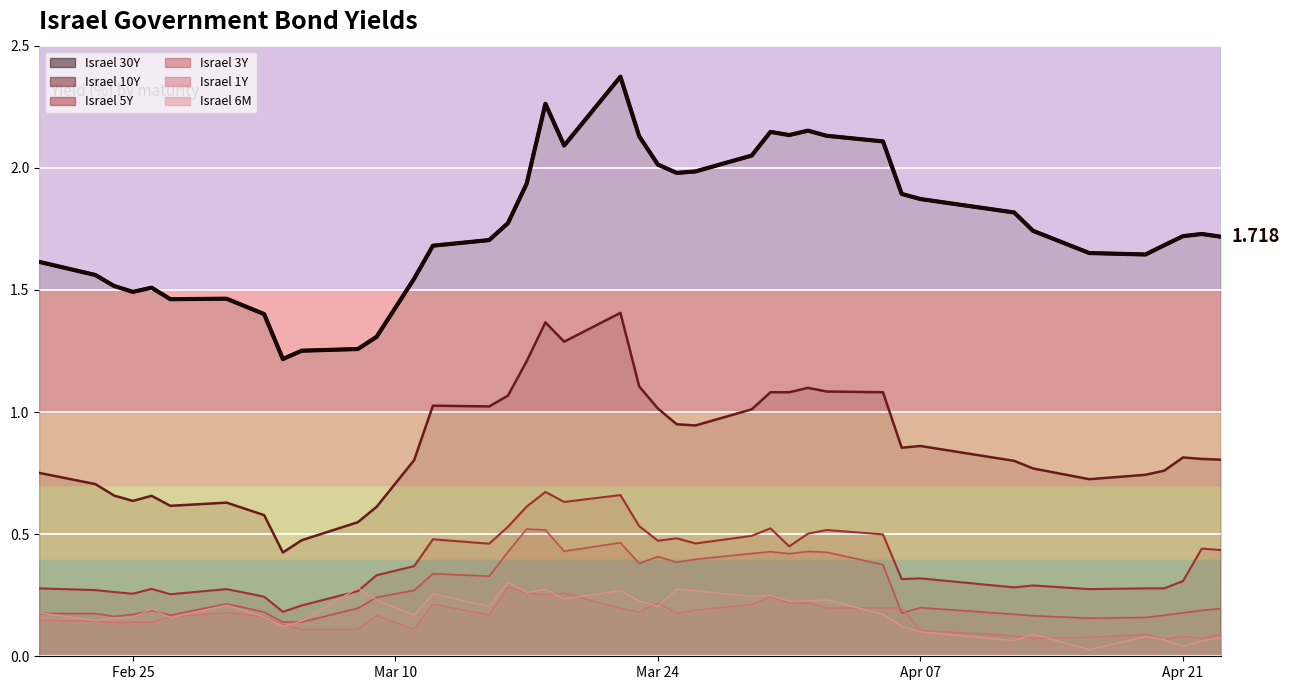

True or false: Israel 3Y and Israel 30Y intersect in this chart.

False